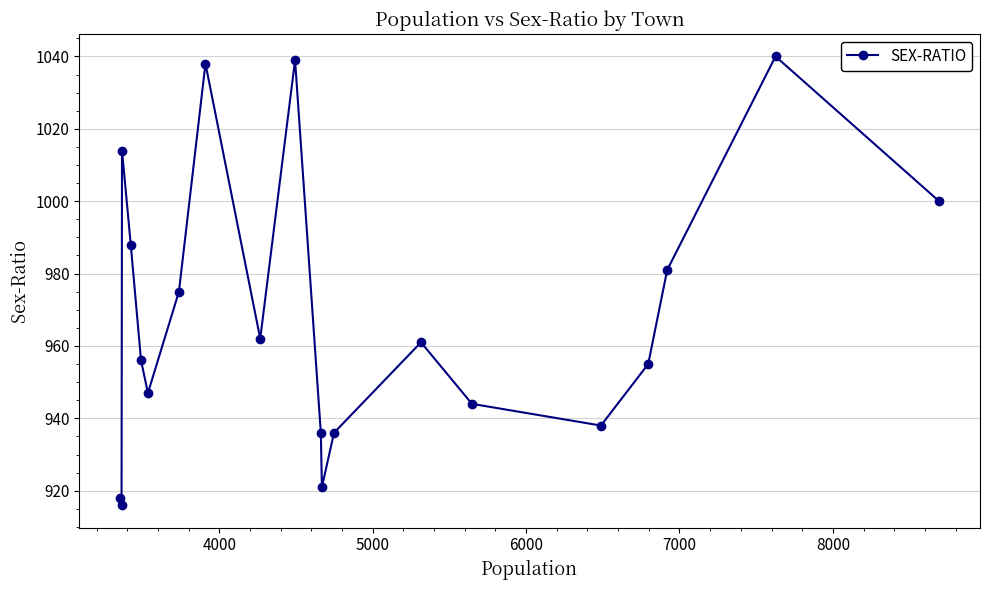

How many interior local valleys (lower than both neighbors) does the data have?

5